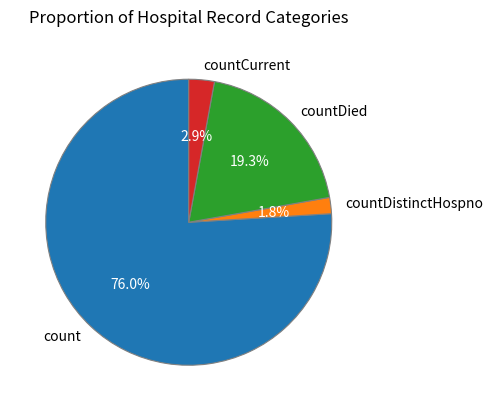

Do count and countCurrent together represent more than half of the pie?

Yes